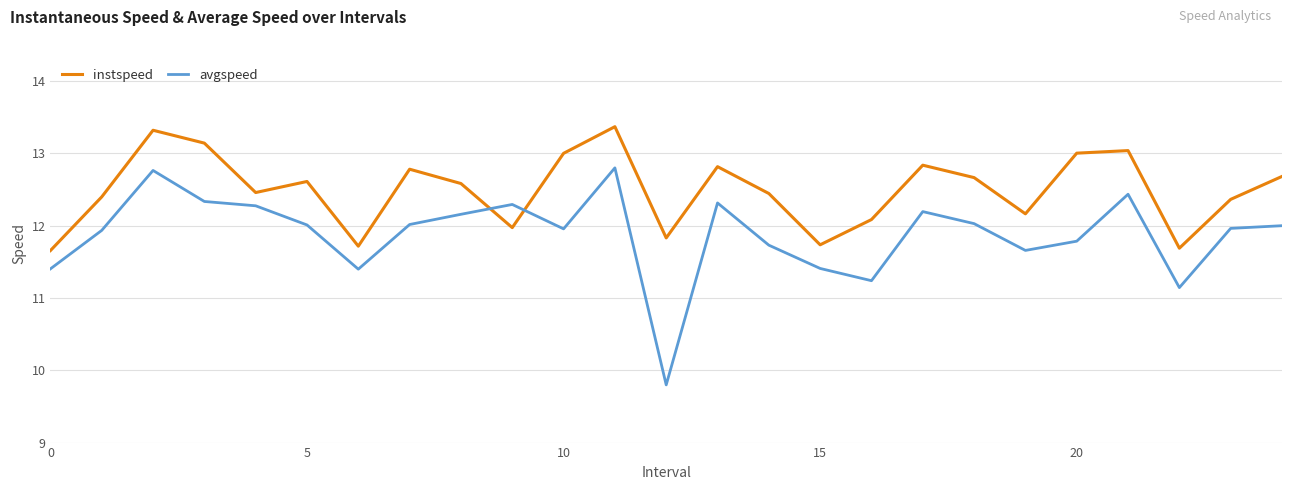

List the series in order of their overall mean, lowest first.

avgspeed, instspeed